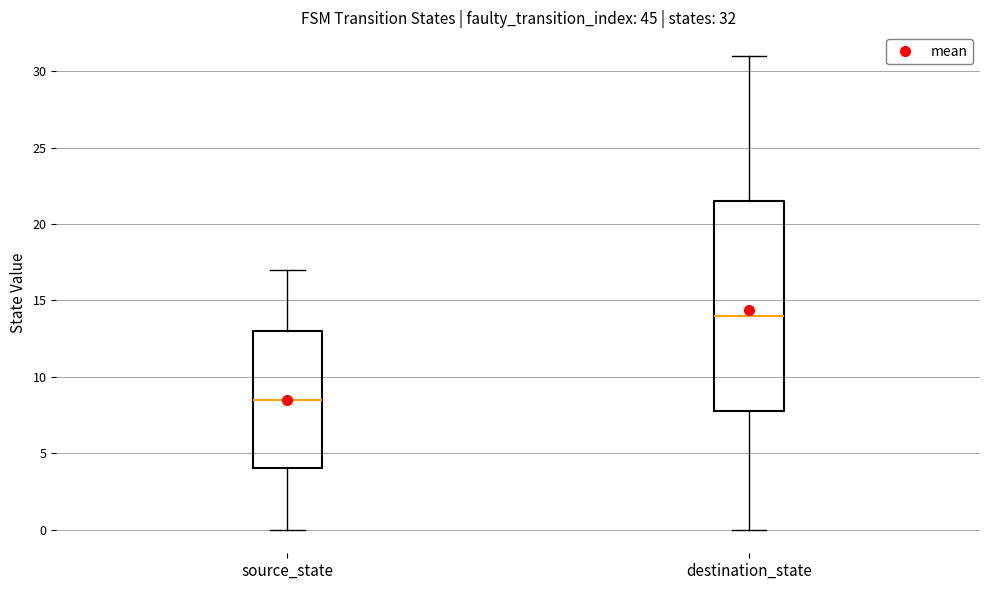

Which box has the lowest median line?

source_state